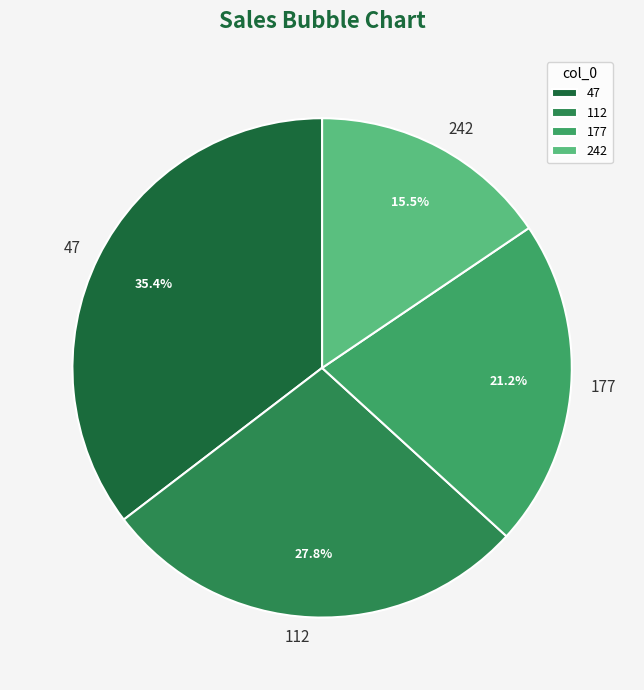

What is the largest slice in the pie chart?

47